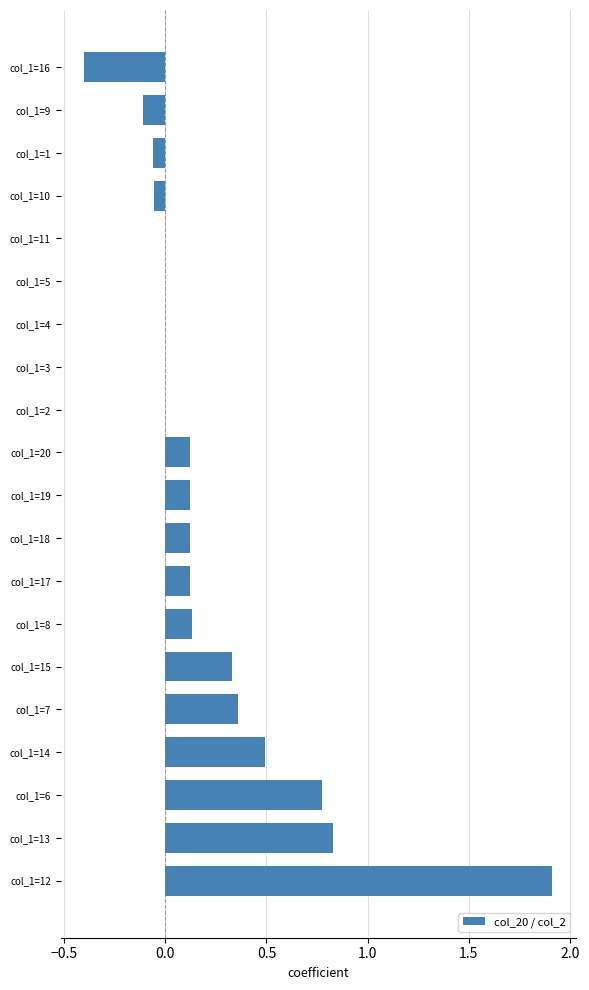

What is the greatest value displayed?

1.9